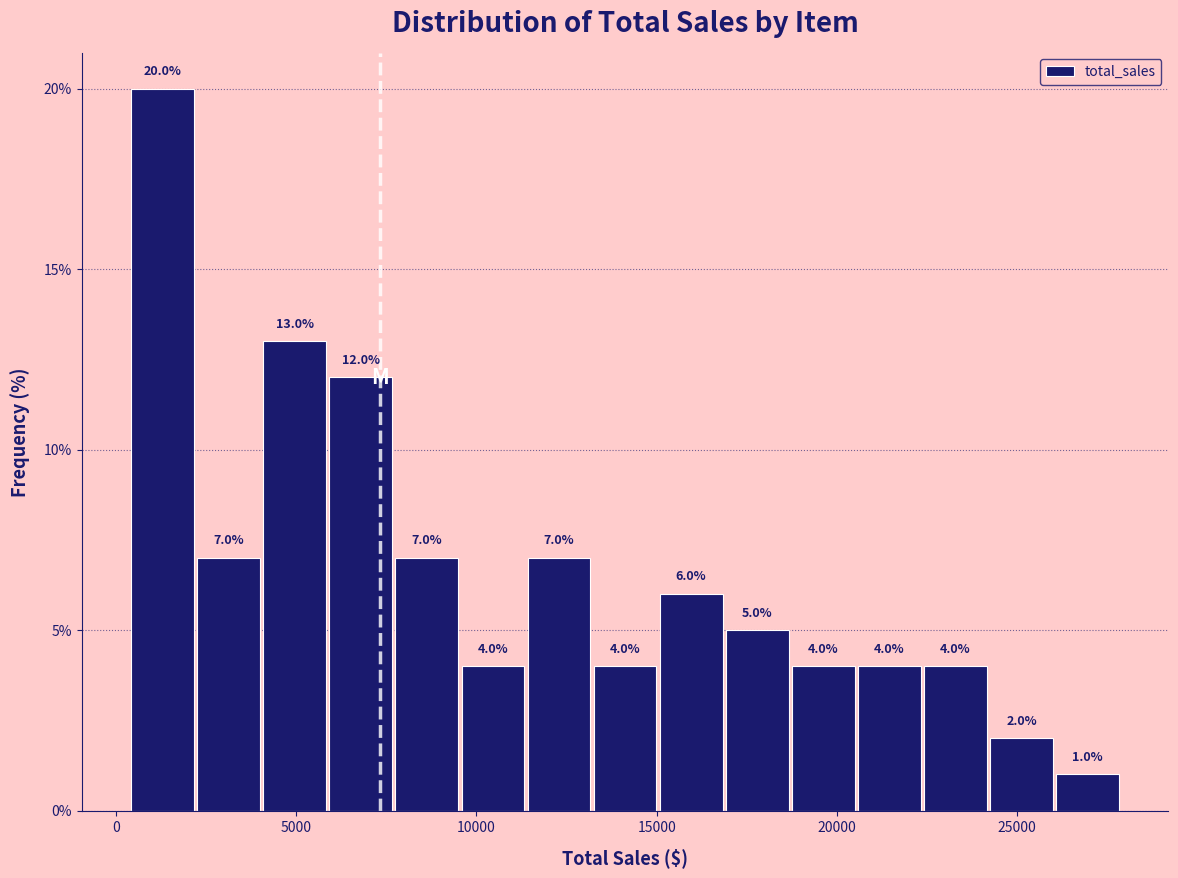

Around what value on the x-axis is the tallest bar? Give the approximate position of its centre, as read against the axis.

1500